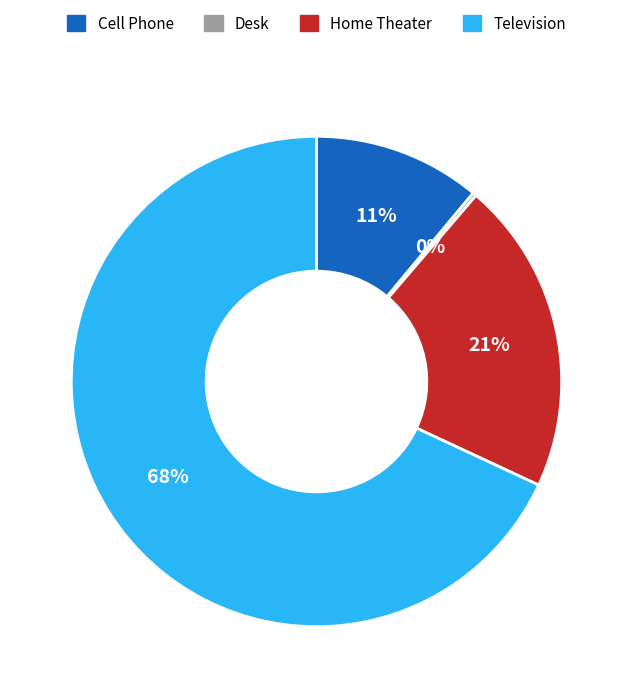

Combined, do Home Theater and Television account for over 50%?

Yes